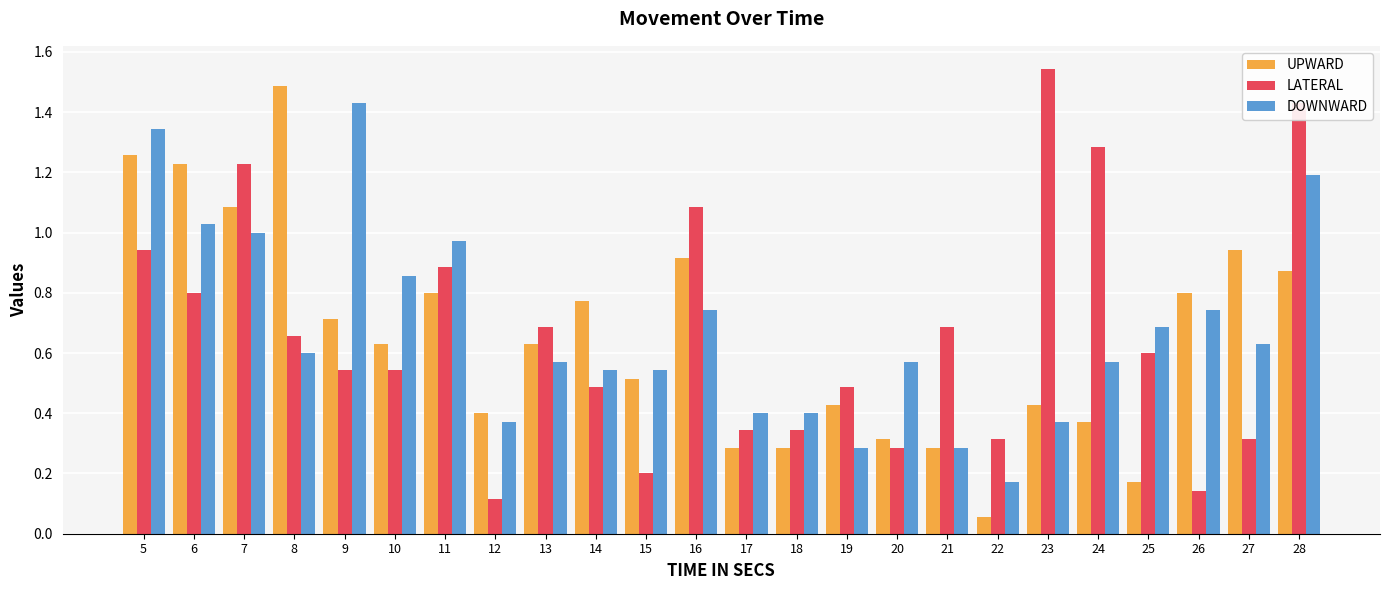

At 28, list the series in order from largest to smallest.

LATERAL, DOWNWARD, UPWARD